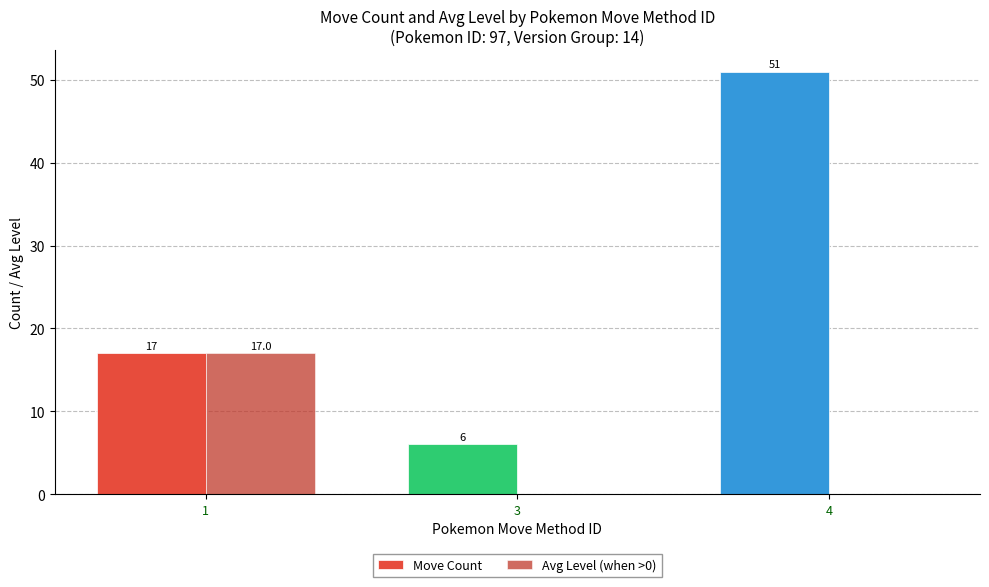

Reading left to right, extract all data points from this chart.

Move Count: 1=17	3=6	4=51
Avg Level (when >0): 1=17	3=0	4=0